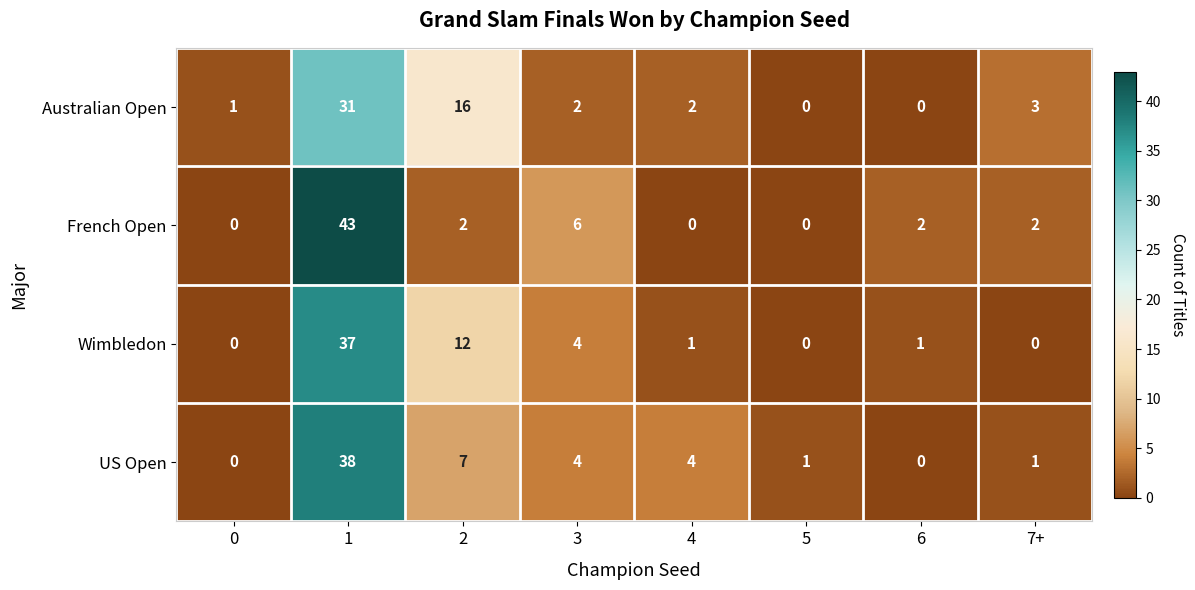

How many data points in Wimbledon are less than 1?

3